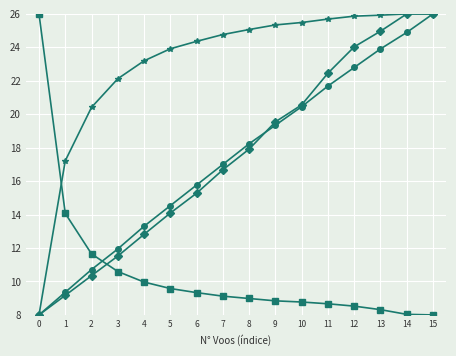

What is the spread (max minus min) of values at 5?

14.3